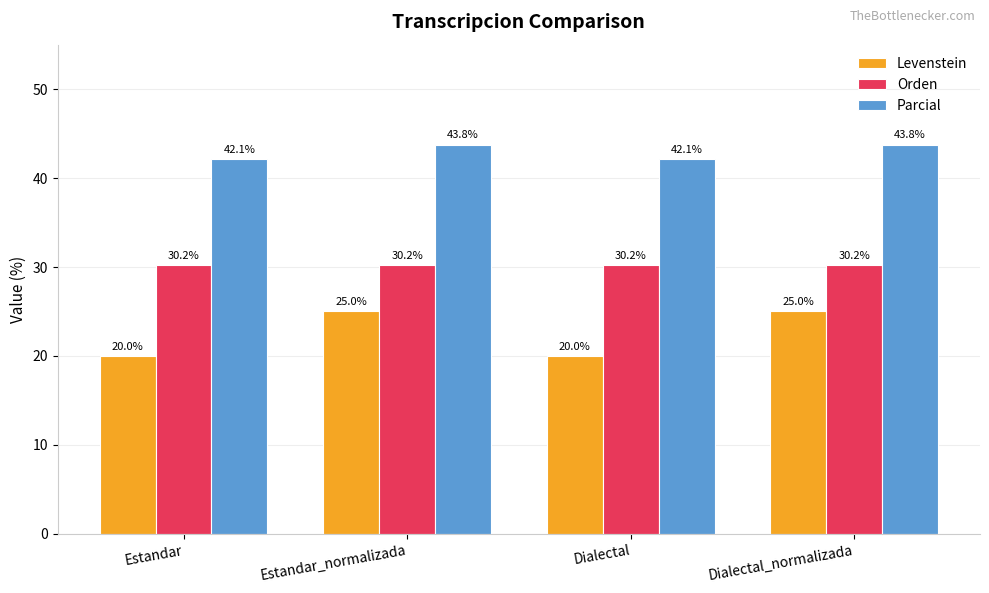

What is the sum of the Parcial values at Dialectal_normalizada and Estandar?

85.9